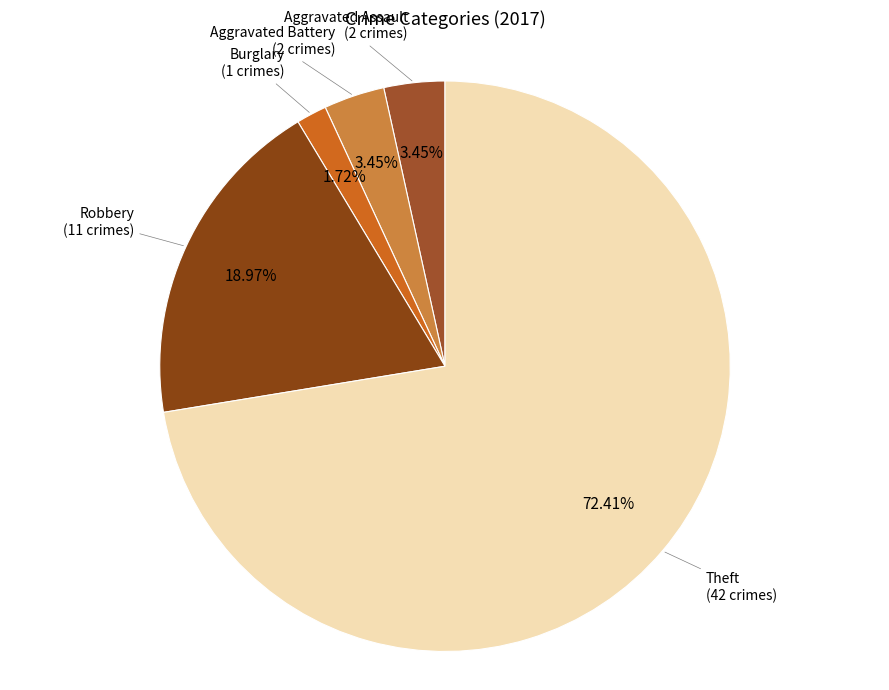

What is the smallest slice in the pie chart?

Burglary